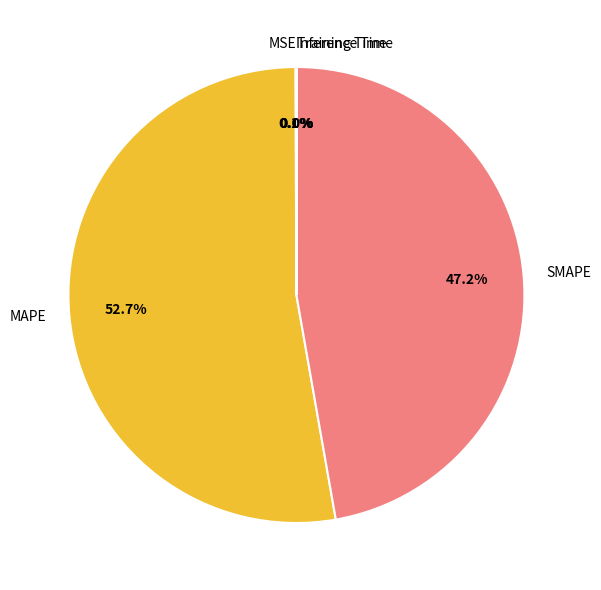

What portion of the pie excludes SMAPE?

52.8%